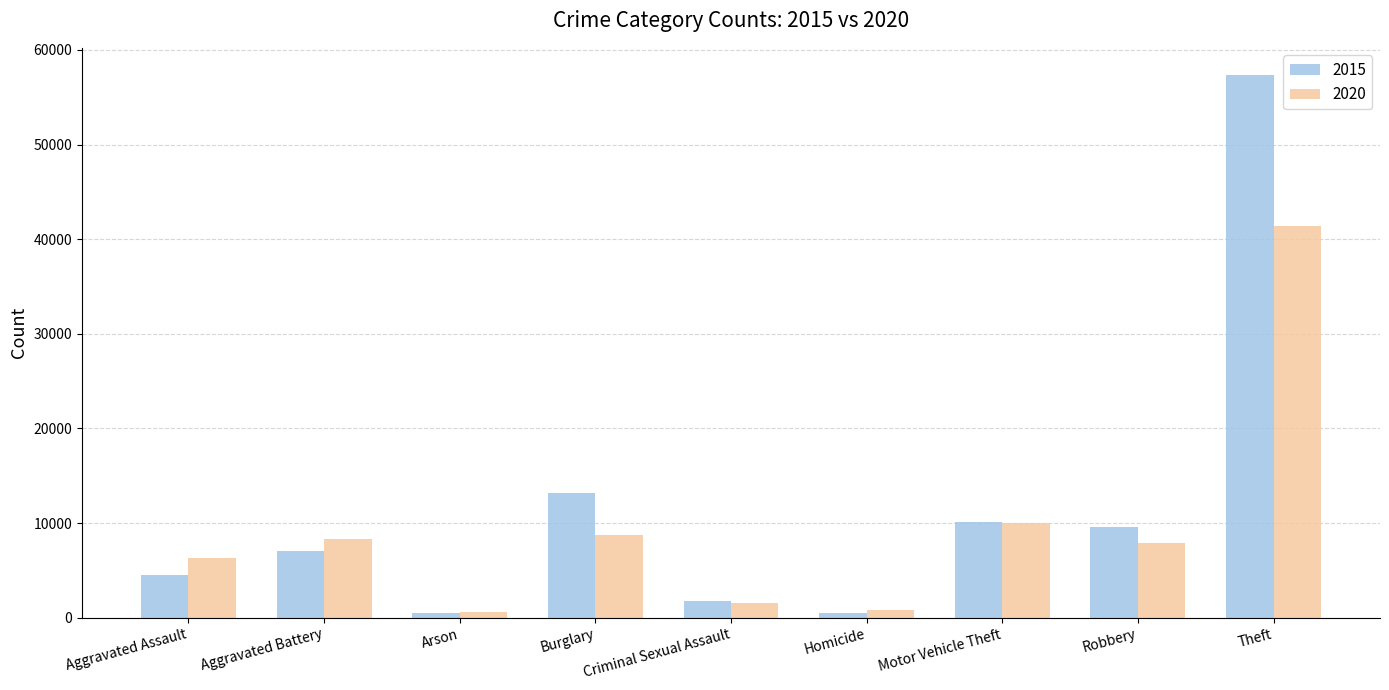

Rank the series by their average value, from lowest to highest.

2020, 2015